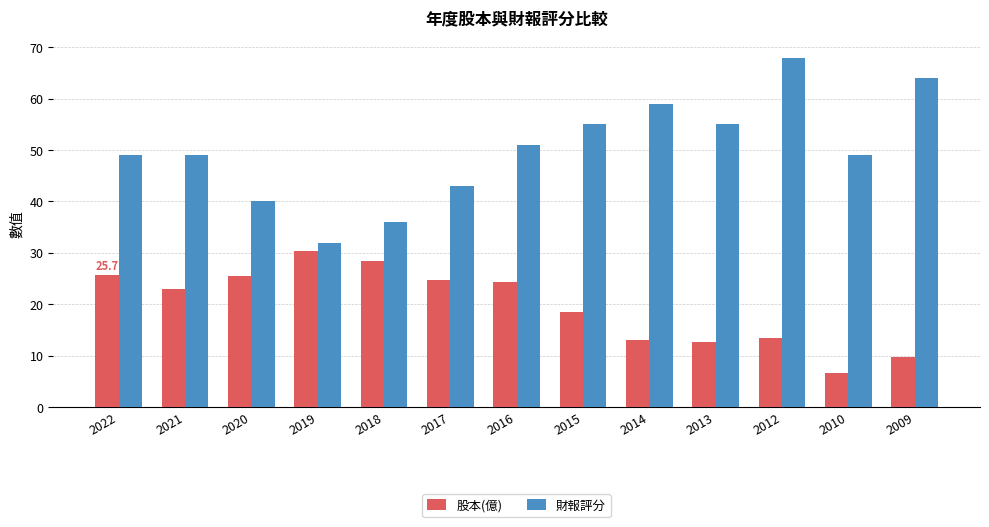

The 財報評分 series shows 49.0 at 2022. True or false?

True